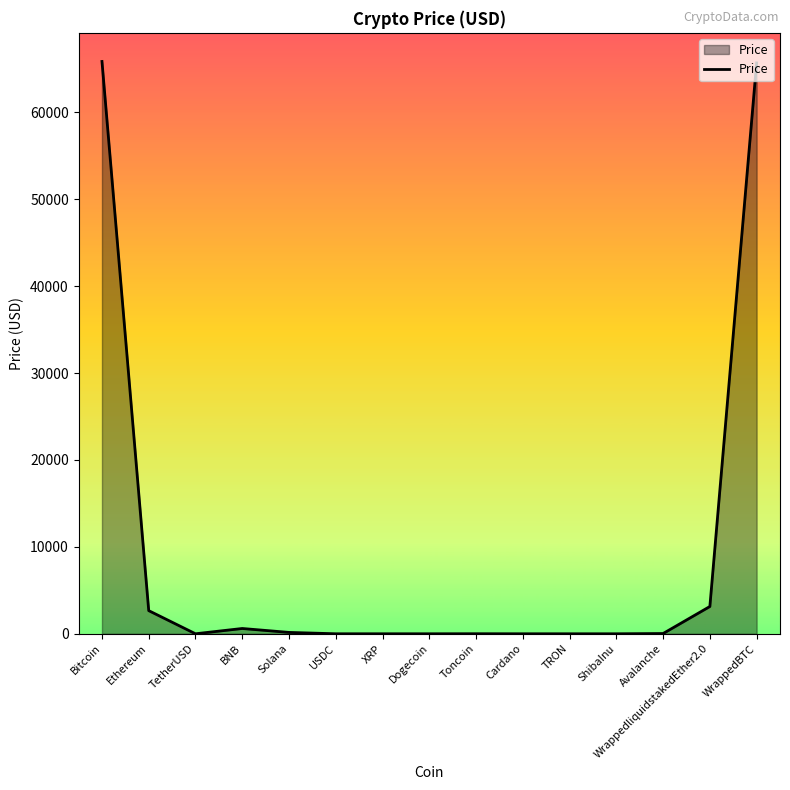

What is the difference between the maximum and minimum values?

65849.1